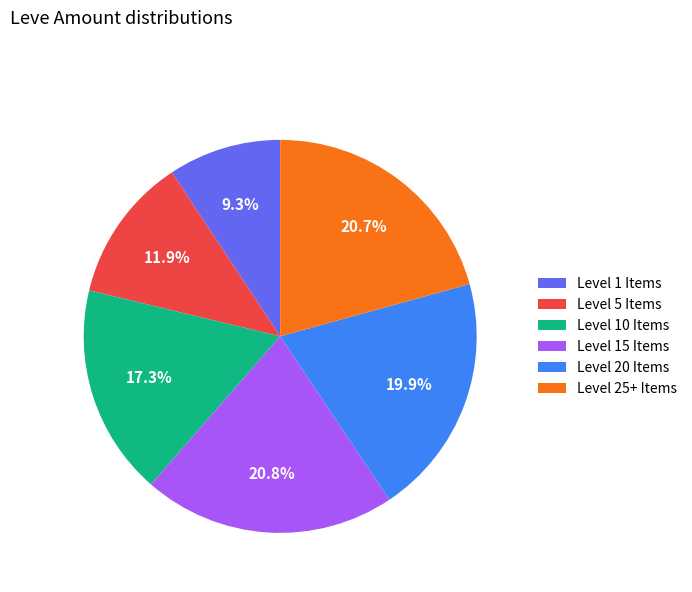

Does Level 10 Items represent more than half of the total?

No